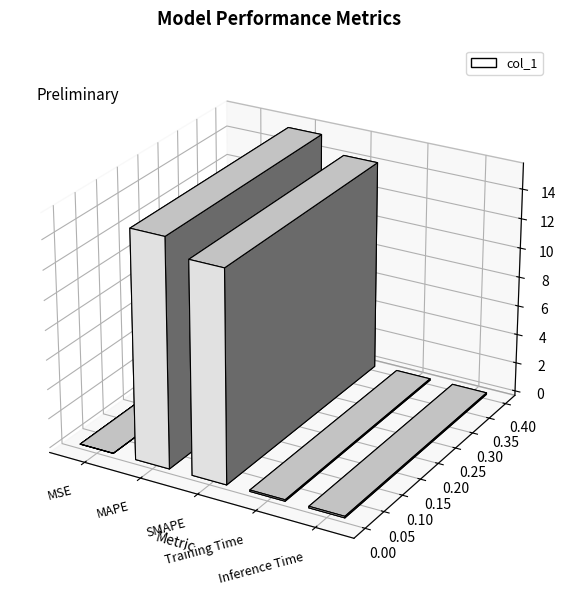

List the labels in order of value, largest first.

MAPE, SMAPE, Inference Time, Training Time, MSE